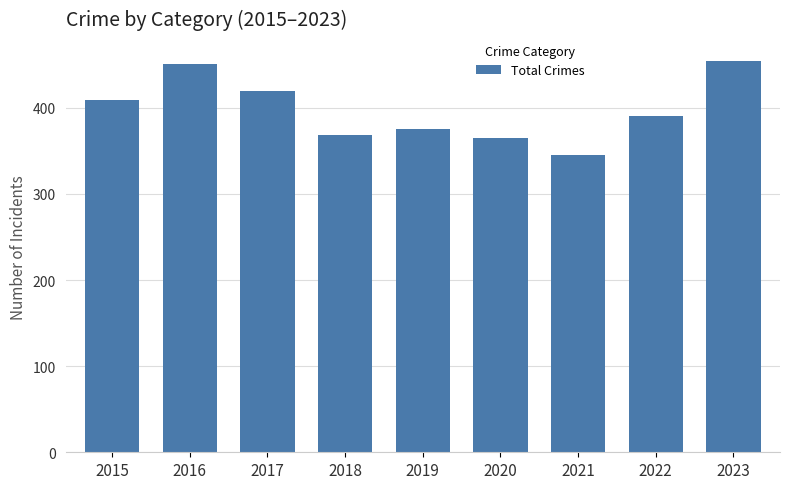

What is the difference between the maximum and minimum values?

109